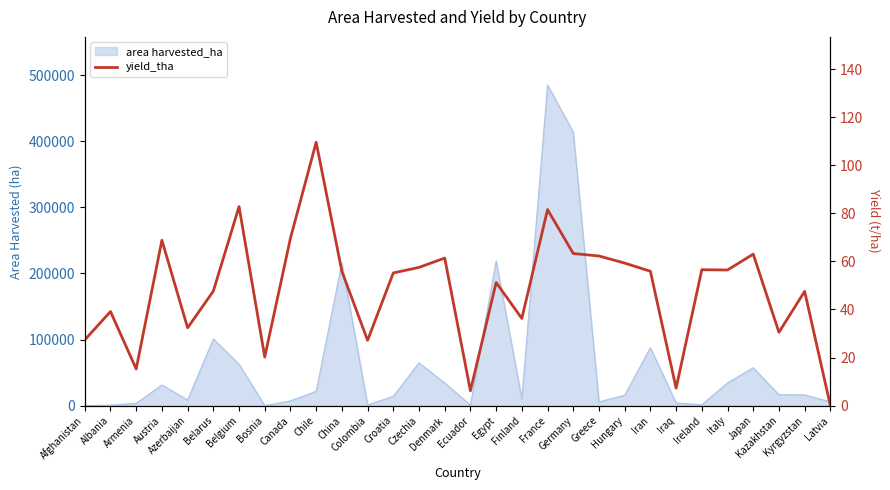

Rank the categories by value from highest to lowest.

Chile, Belgium, France, Canada, Austria, Germany, Japan, Greece, Denmark, Hungary, Czechia, Ireland, Italy, Iran, China, Croatia, Egypt, Belarus, Kyrgyzstan, Albania, Finland, Azerbaijan, Kazakhstan, Afghanistan, Colombia, Bosnia, Armenia, Iraq, Ecuador, Latvia